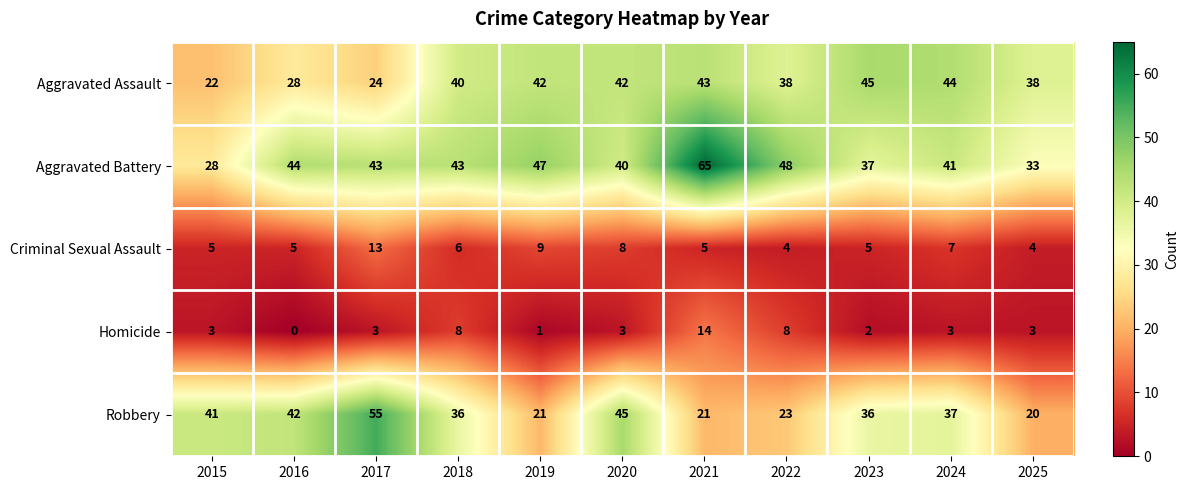

What is the sum of all Homicide values?

48